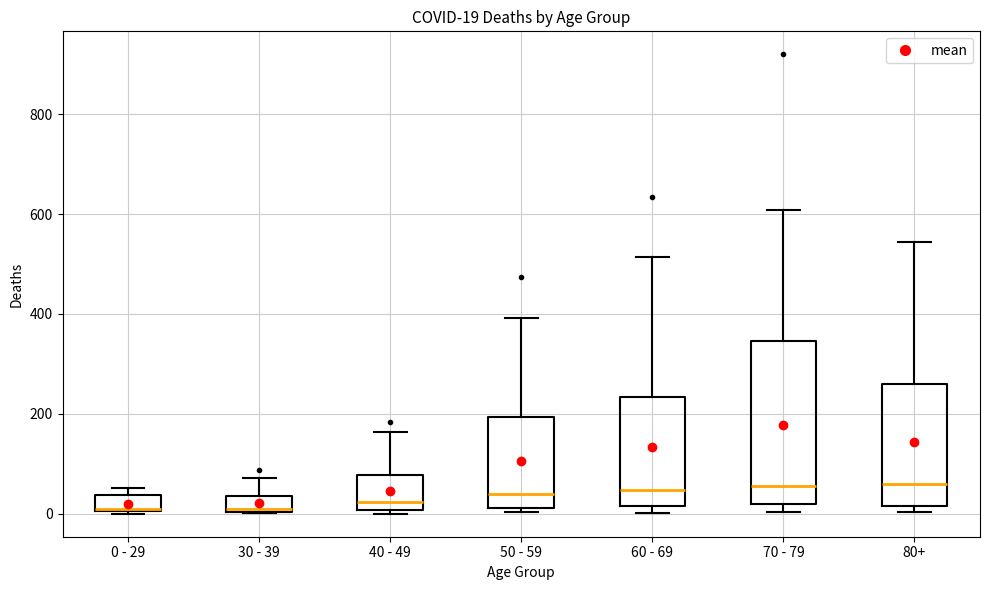

Comparing the boxes themselves (not the whiskers), which one is the tallest?

70 - 79